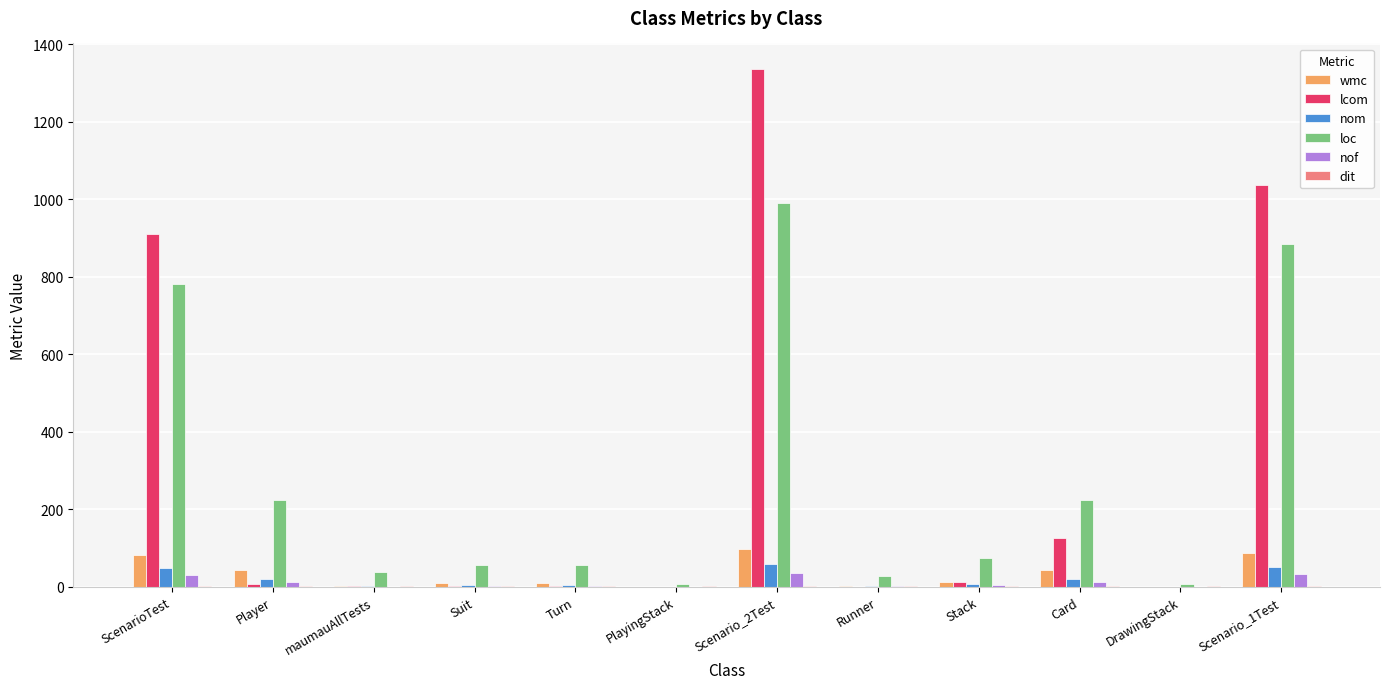

True or false: nom has a value of 49 at ScenarioTest.

True